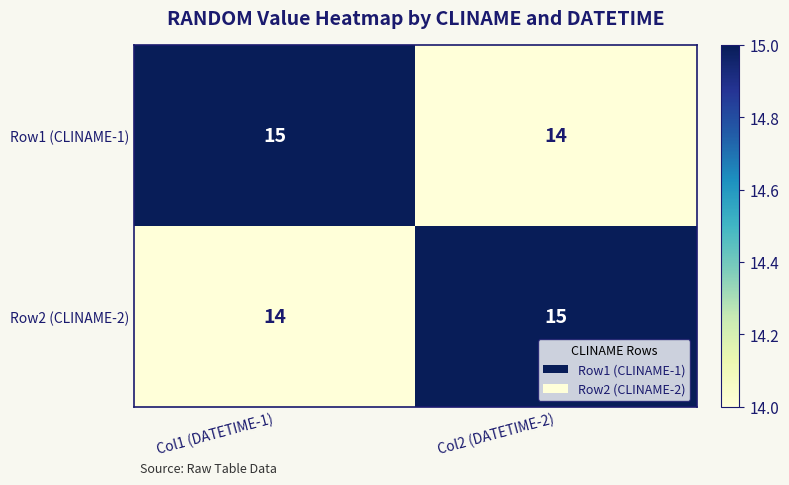

Reading left to right, list all the values displayed in this chart.

Row1 (CLINAME-1): 15	14
Row2 (CLINAME-2): 14	15